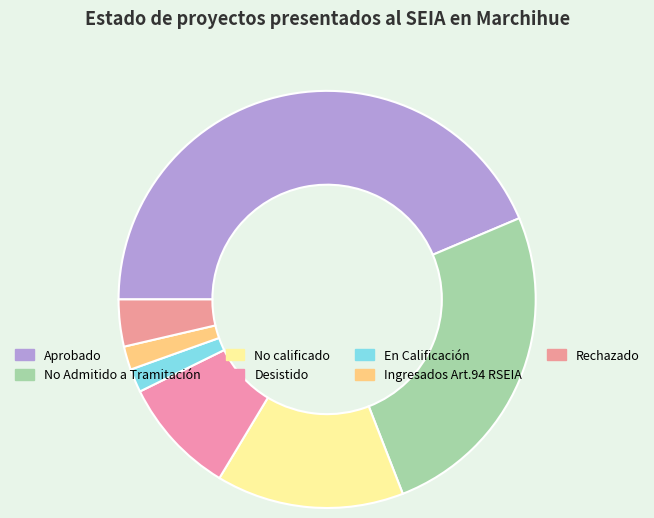

To the nearest percent, what is the average slice percentage?

14%